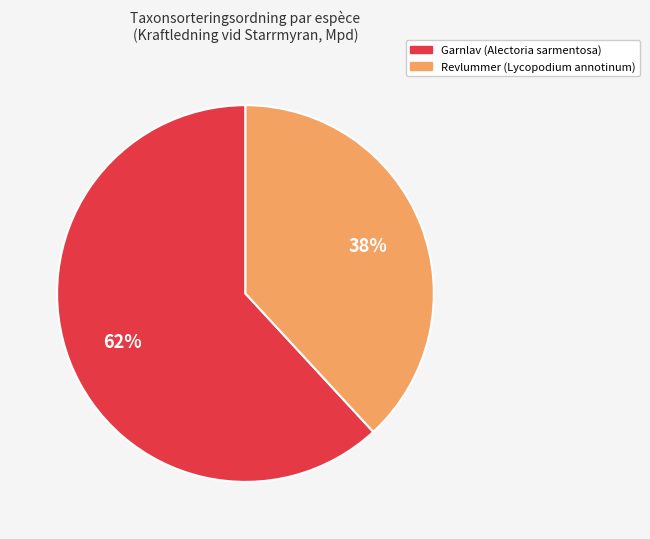

Does any single category account for the majority?

Yes